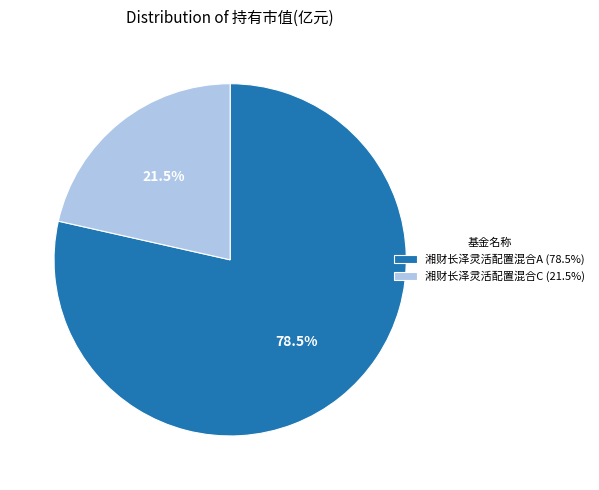

How many segments does this pie chart have?

2